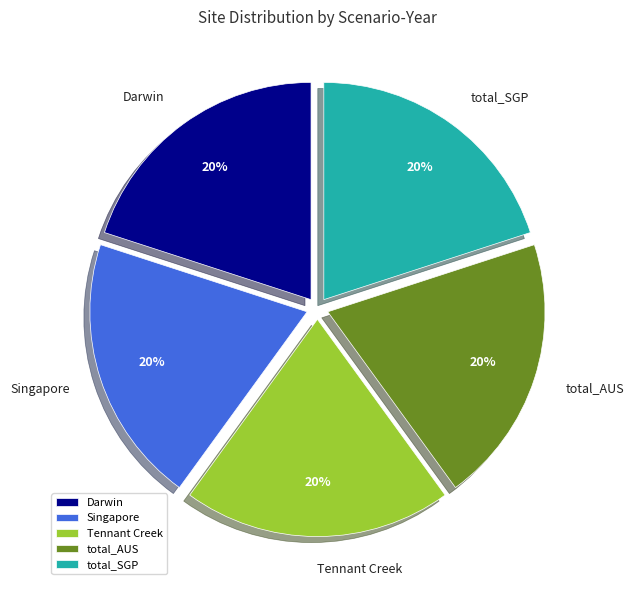

To the nearest percent, what percentage of the pie is total_SGP?

20%